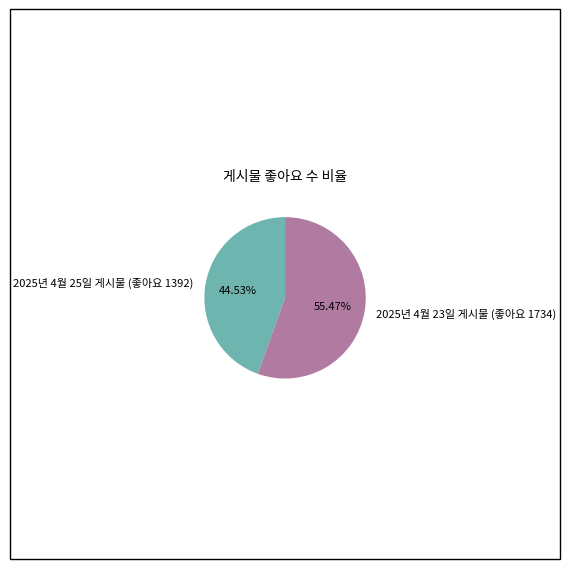

Rank the categories by value from lowest to highest.

2025년 4월 25일 게시물 (좋아요 1392), 2025년 4월 23일 게시물 (좋아요 1734)